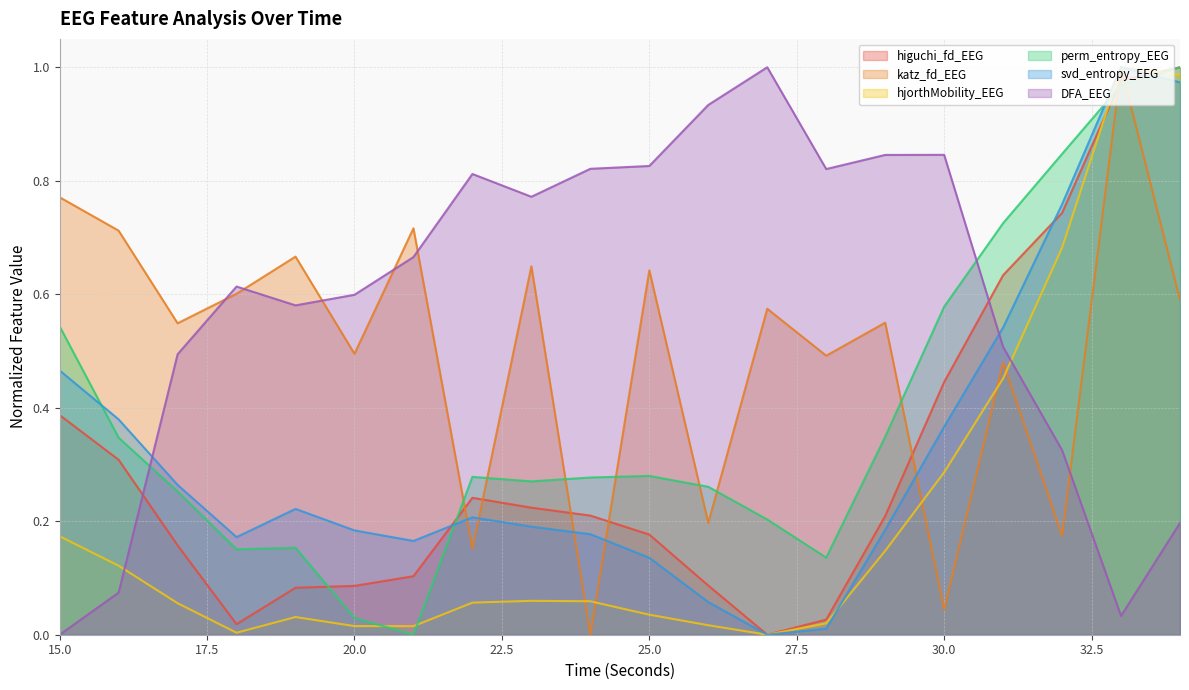

Reading right to left, transcribe all the data shown in this chart.

higuchi_fd_EEG: 34=1.0	33=1.0	32=0.7	31=0.6	30=0.4	29=0.2	28=0.0	27=0.0	26=0.1	25=0.2	24=0.2	23=0.2	22=0.2	21=0.1	20=0.1	19=0.1	18=0.0	17=0.2	16=0.3	15=0.4
katz_fd_EEG: 34=0.6	33=1.0	32=0.2	31=0.5	30=0.0	29=0.5	28=0.5	27=0.6	26=0.2	25=0.6	24=0.0	23=0.6	22=0.2	21=0.7	20=0.5	19=0.7	18=0.6	17=0.5	16=0.7	15=0.8
hjorthMobility_EEG: 34=1.0	33=1.0	32=0.7	31=0.5	30=0.3	29=0.1	28=0.0	27=0.0	26=0.0	25=0.0	24=0.1	23=0.1	22=0.1	21=0.0	20=0.0	19=0.0	18=0.0	17=0.1	16=0.1	15=0.2
perm_entropy_EEG: 34=1.0	33=1.0	32=0.8	31=0.7	30=0.6	29=0.3	28=0.1	27=0.2	26=0.3	25=0.3	24=0.3	23=0.3	22=0.3	21=0.0	20=0.0	19=0.2	18=0.2	17=0.3	16=0.3	15=0.5
svd_entropy_EEG: 34=1.0	33=1.0	32=0.8	31=0.5	30=0.4	29=0.2	28=0.0	27=0.0	26=0.1	25=0.1	24=0.2	23=0.2	22=0.2	21=0.2	20=0.2	19=0.2	18=0.2	17=0.3	16=0.4	15=0.5
DFA_EEG: 34=0.2	33=0.0	32=0.3	31=0.5	30=0.8	29=0.8	28=0.8	27=1.0	26=0.9	25=0.8	24=0.8	23=0.8	22=0.8	21=0.7	20=0.6	19=0.6	18=0.6	17=0.5	16=0.1	15=0.0